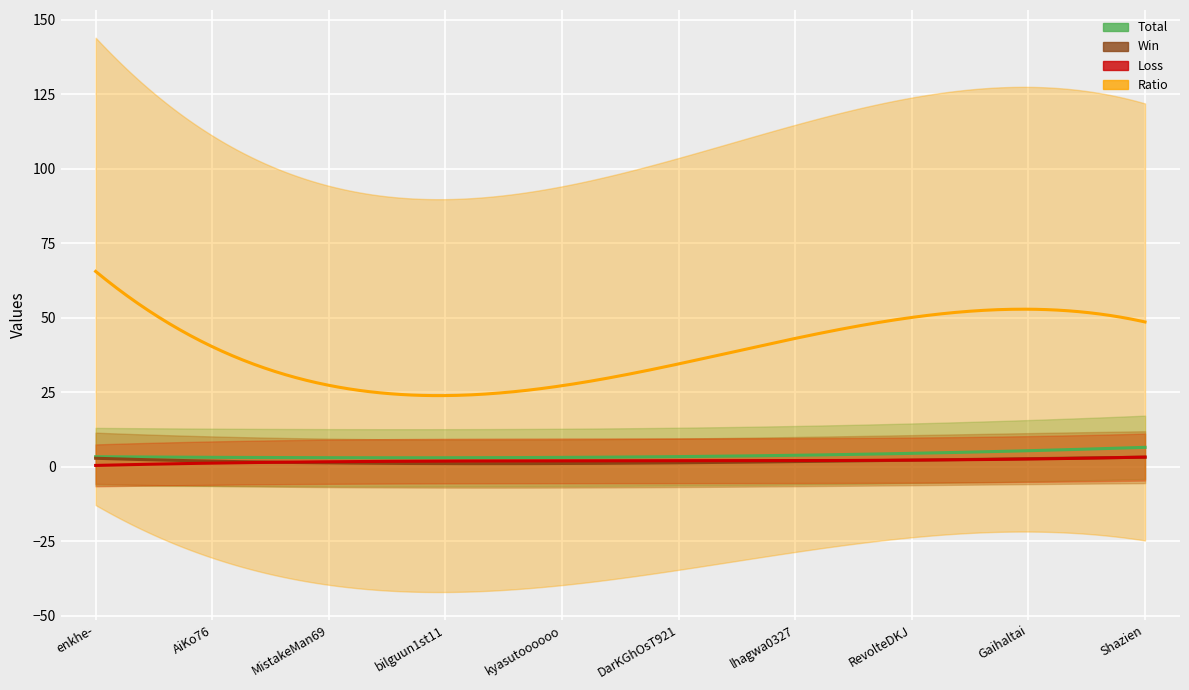

How many data points in Win are above 2?

3